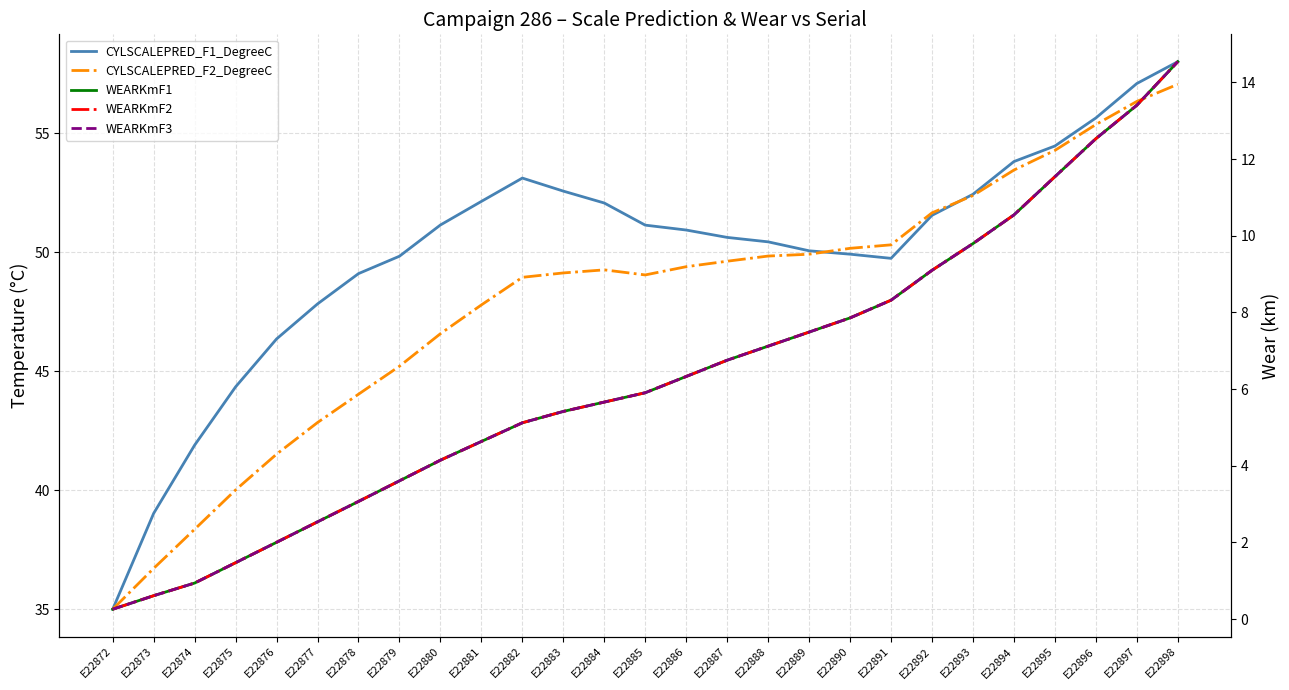

The value of WEARKmF1 at E22890 is 7.9. True or false?

True